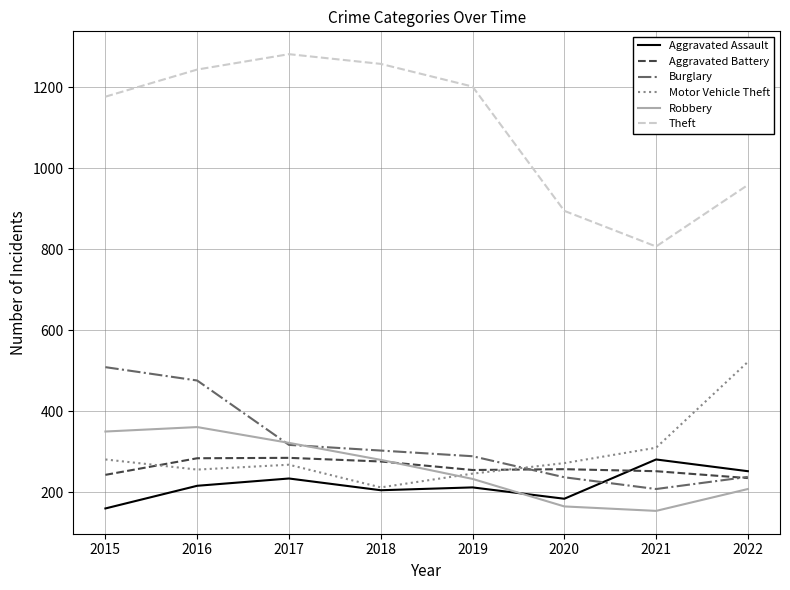

At which label does Theft reach its peak?

2017